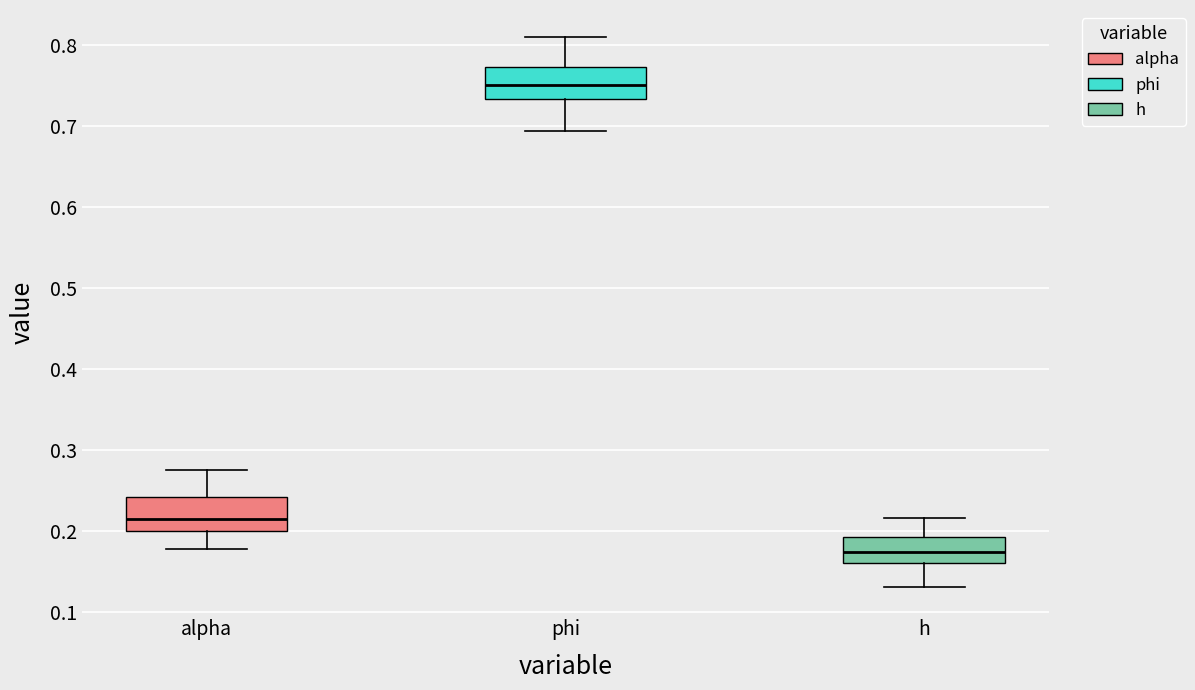

Reading left to right, transcribe this box plot: for each box, give where its median line is, the range the box spans, and where its two whiskers end, as read against the y-axis. The values are not printed on the chart, so give them approximately, as read against the axis.

alpha: median 0.21, box 0.20 to 0.24, whiskers 0.18 to 0.28
phi: median 0.75, box 0.73 to 0.77, whiskers 0.69 to 0.81
h: median 0.17, box 0.16 to 0.19, whiskers 0.13 to 0.22